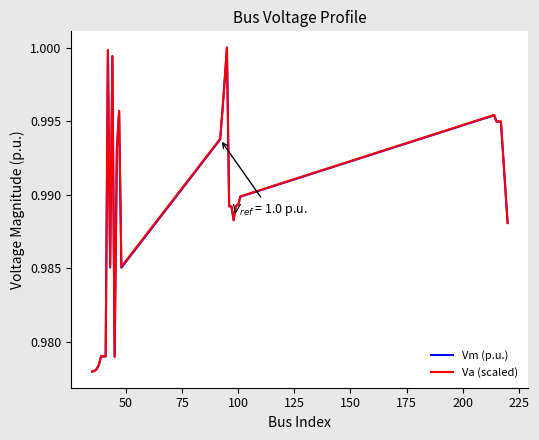

Does the chart have visible grid lines?

No